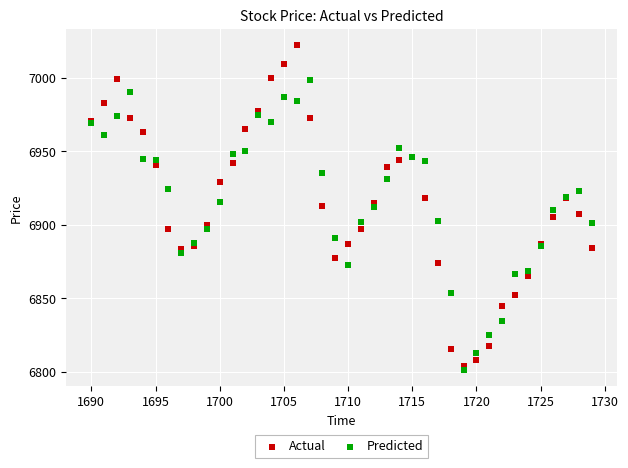

Which series contains the highest Y value?

Actual